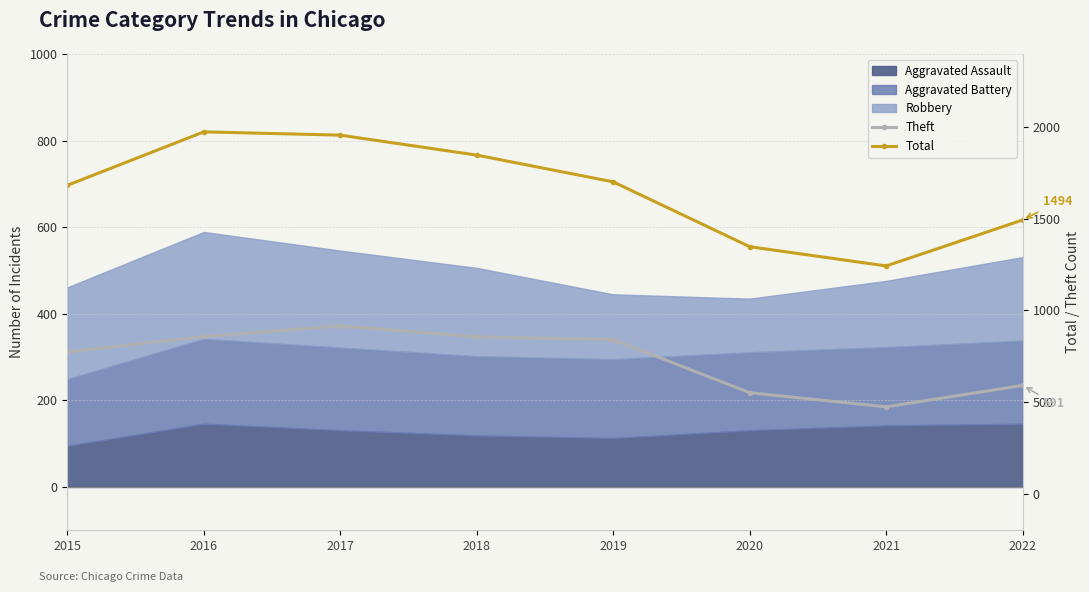

In Total, how many points are lower than both neighbors (excluding endpoints)?

1